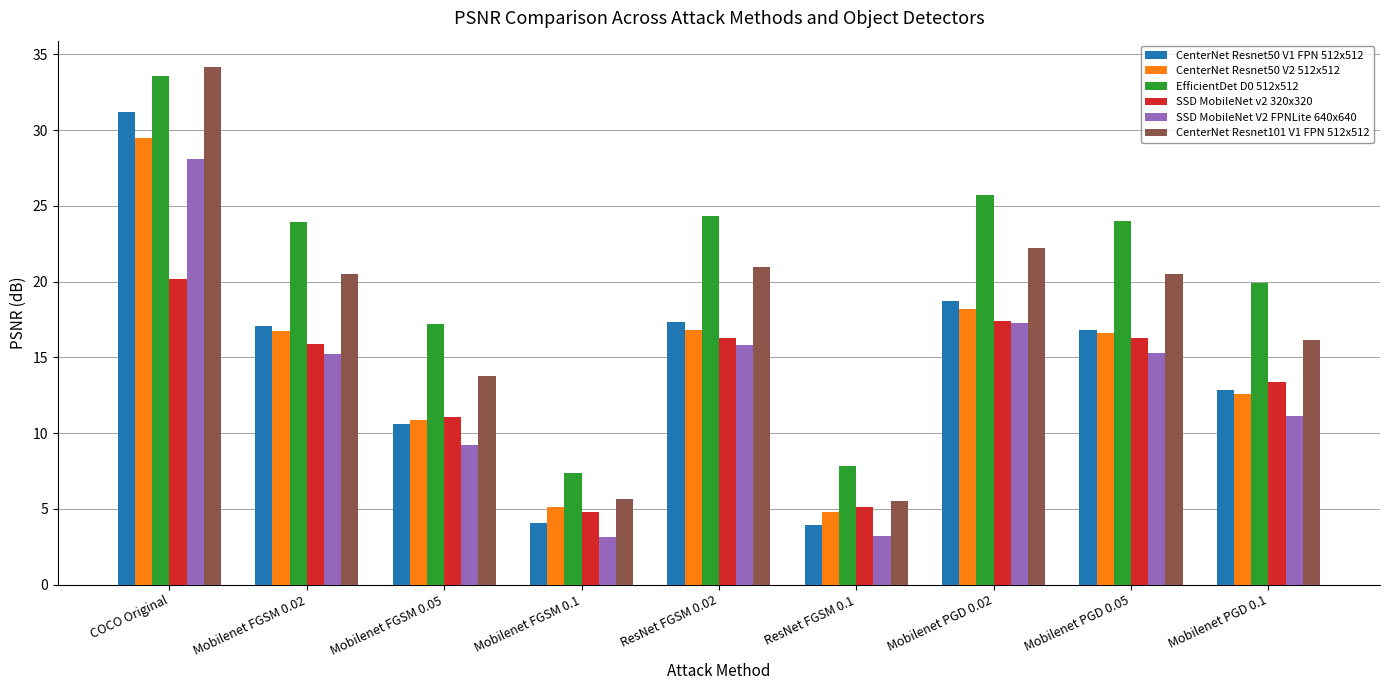

What is the average value of the CenterNet Resnet50 V1 FPN 512x512 series?

14.7